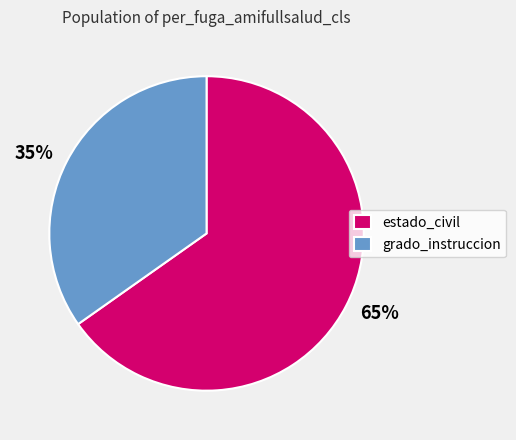

True or false: estado_civil accounts for 71% of the total.

False